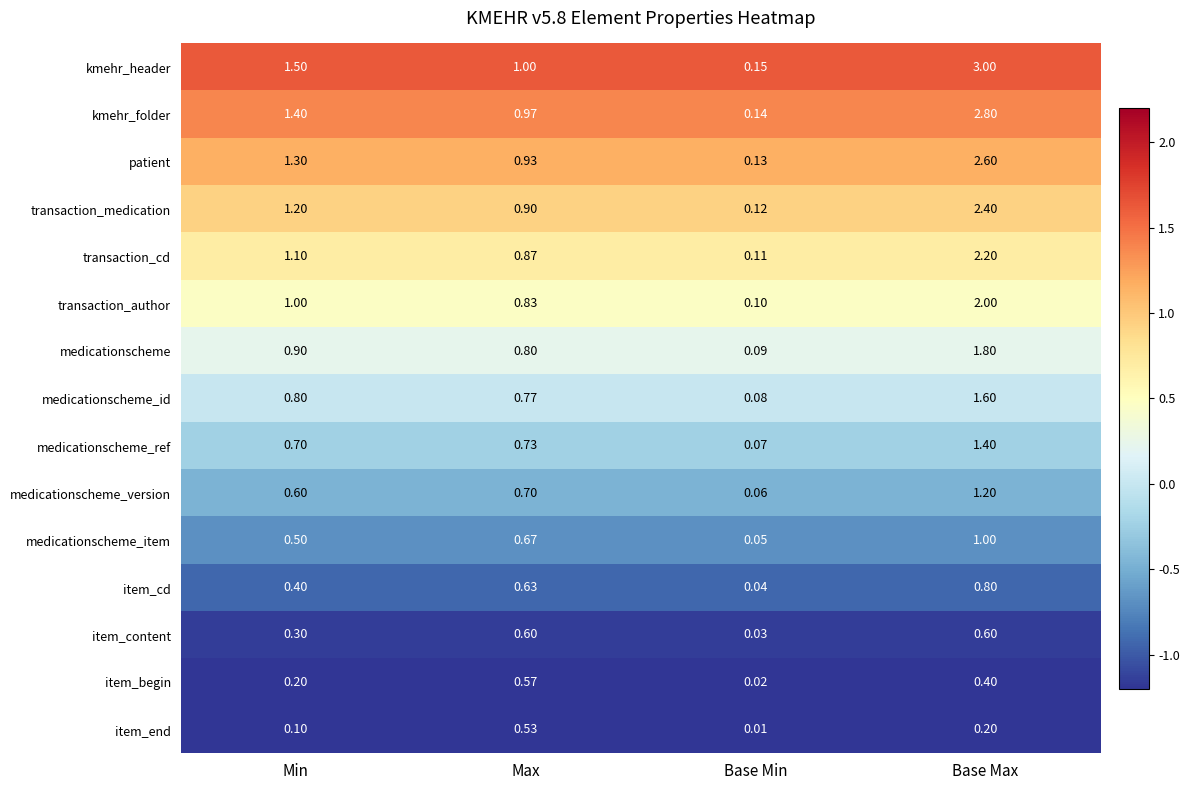

Between Min and Max, which series saw the biggest shift?

kmehr_header